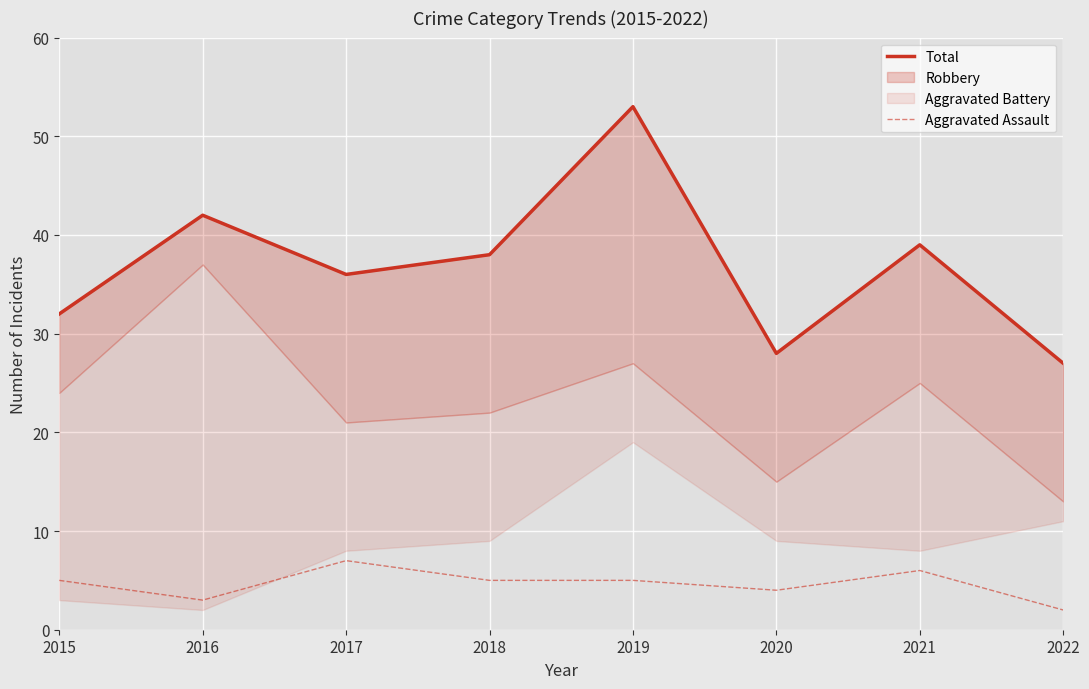

What is the value of the Total point at the 4th from the left?

38